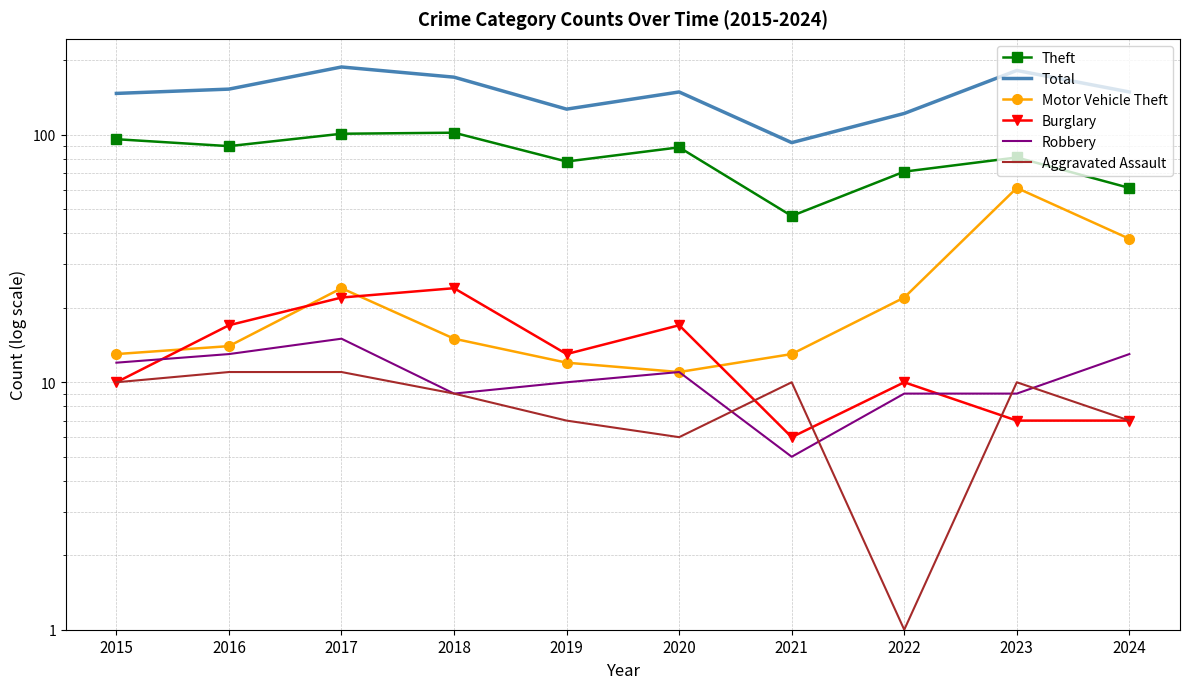

How many interior local peaks does the Robbery series have?

2